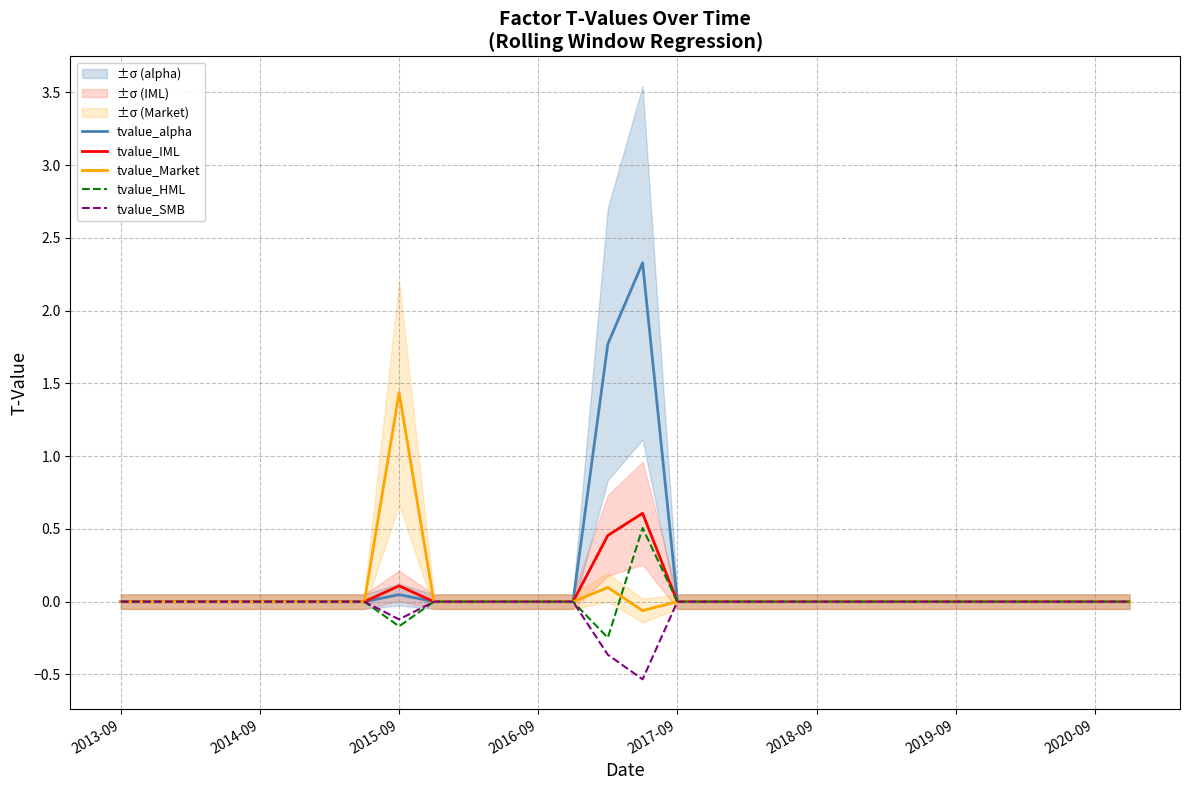

True or false: tvalue_SMB and tvalue_HML intersect in this chart.

False